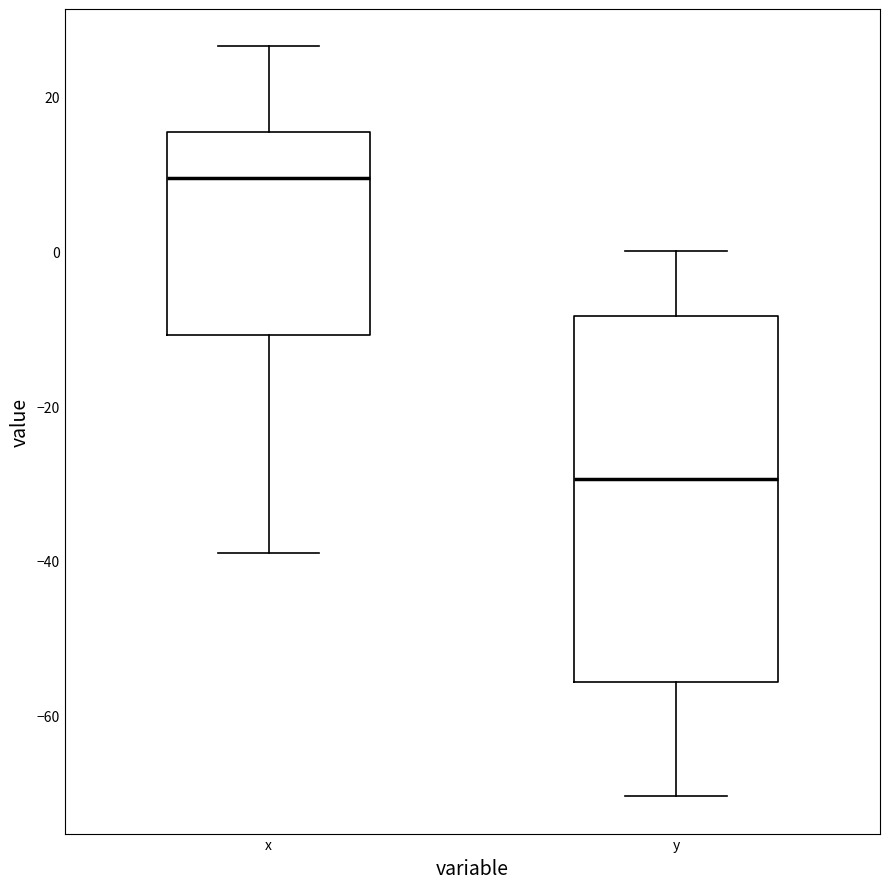

Reading left to right, transcribe this box plot: for each box, give where its median line is, the range the box spans, and where its two whiskers end, as read against the y-axis. The values are not printed on the chart, so give them approximately, as read against the axis.

x: median 10, box -10 to 16, whiskers -38 to 26
y: median -30, box -56 to -8, whiskers -70 to 0